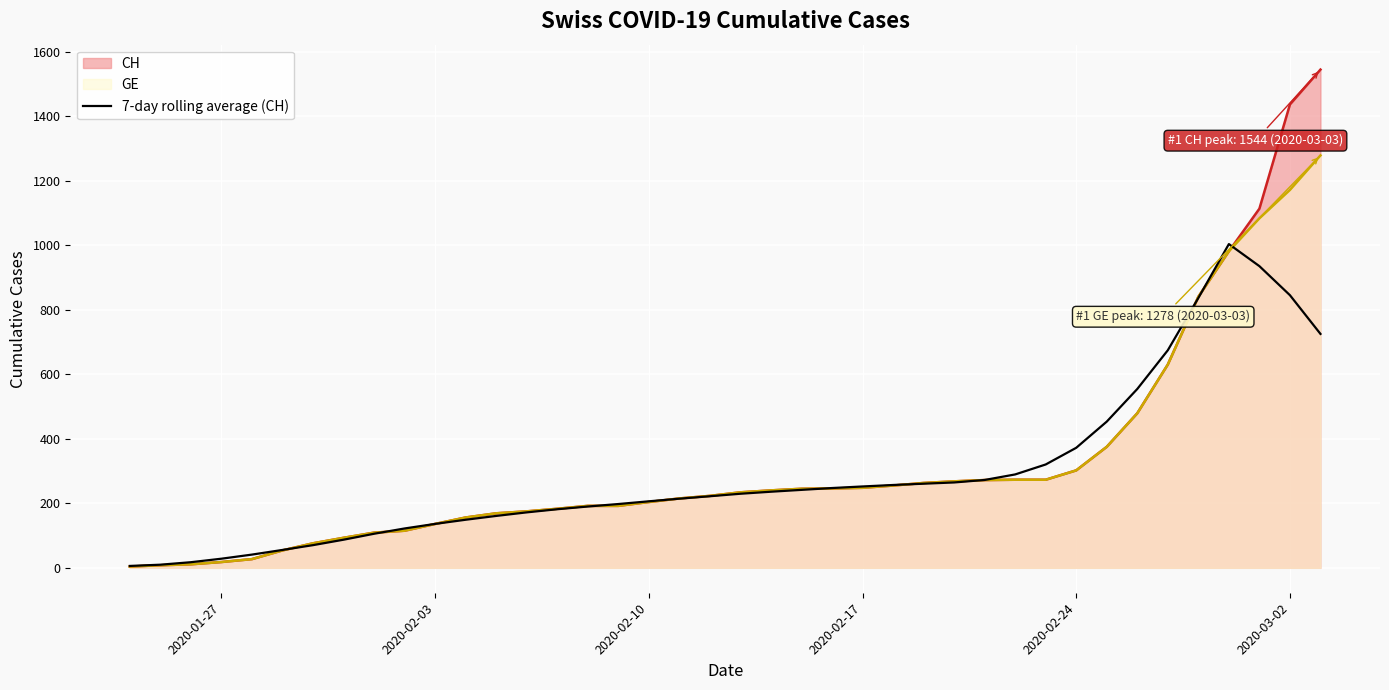

What is the maximum value shown in the chart?

1544.0